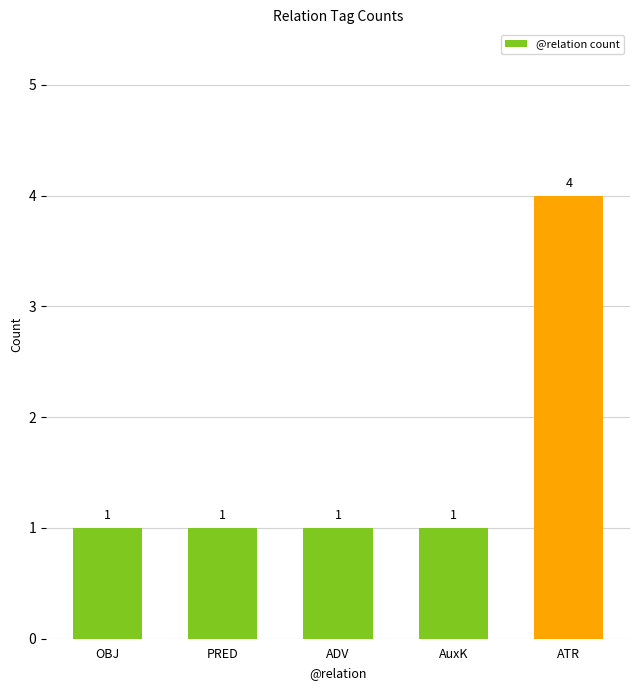

What is the sum of the values at ATR and ADV?

5